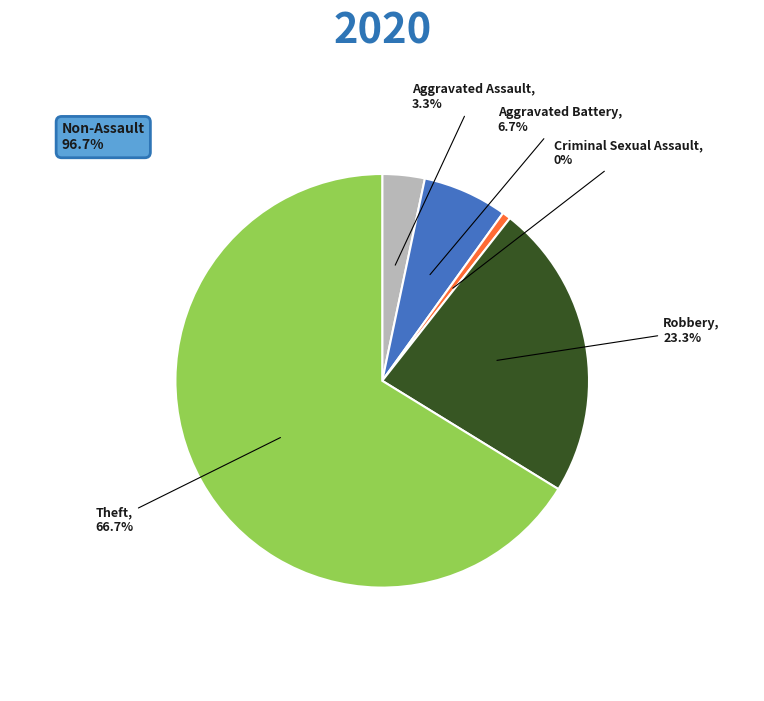

To the nearest percent, what portion does Aggravated Assault represent?

3%